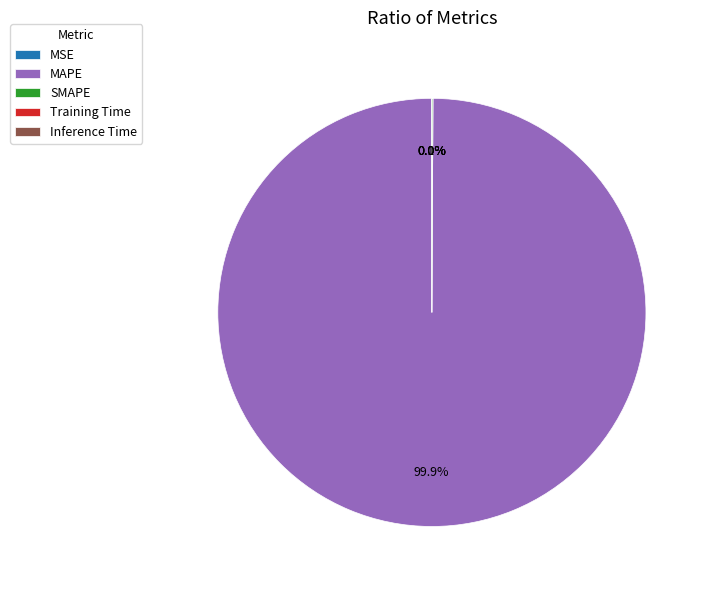

To the nearest percent, what portion does MAPE represent?

100%